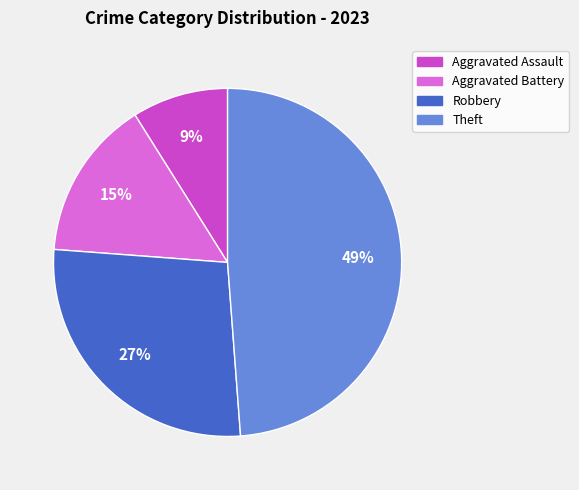

To the nearest percent, what is the difference between the Robbery and Aggravated Assault slice percentages?

18%